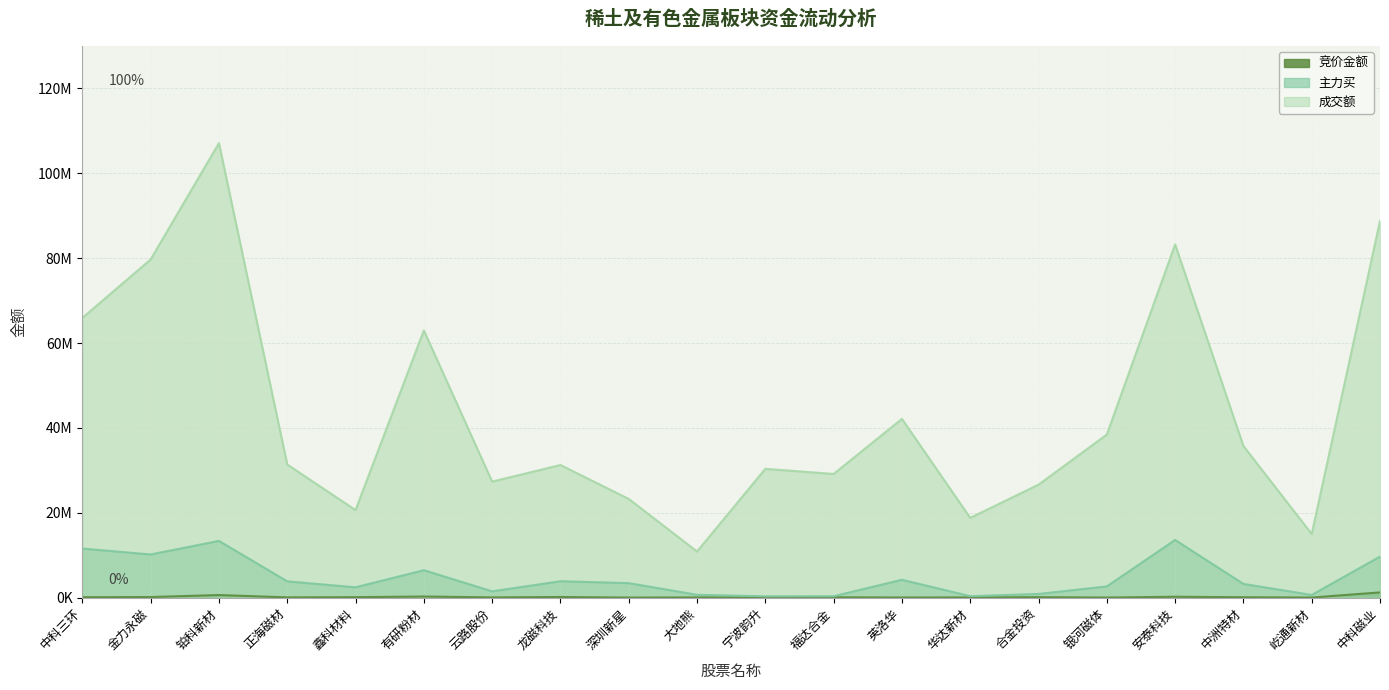

Rank the categories by 成交额 value from highest to lowest.

铂科新材, 中科磁业, 安泰科技, 金力永磁, 中科三环, 有研粉材, 英洛华, 银河磁体, 中洲特材, 正海磁材, 龙磁科技, 宁波韵升, 福达合金, 云路股份, 合金投资, 深圳新星, 鑫科材料, 华达新材, 屹通新材, 大地熊